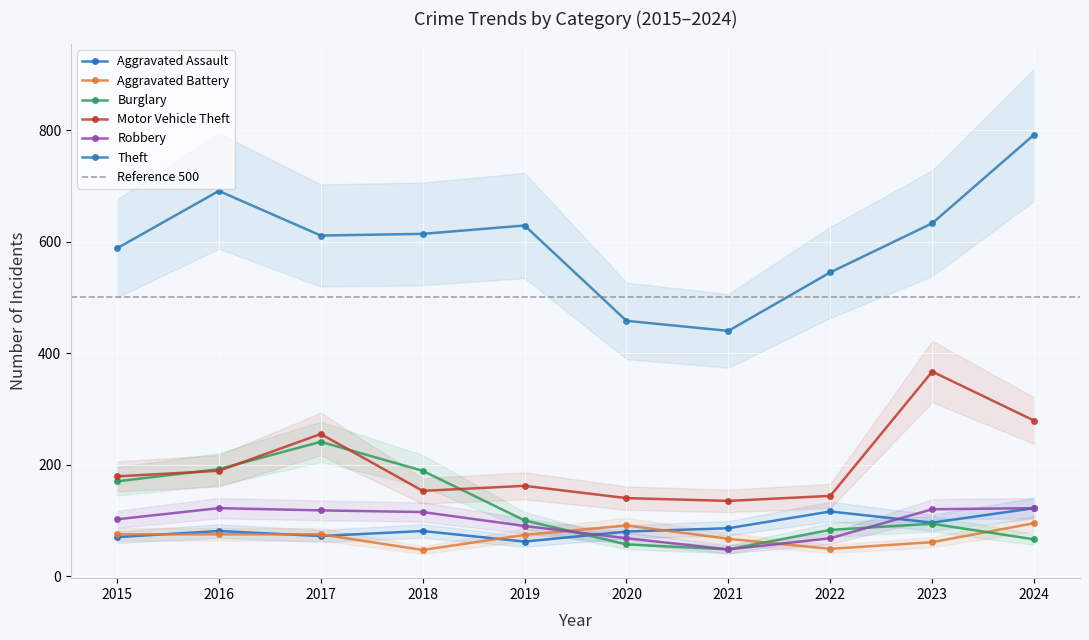

Reading left to right, what are all the values shown in this chart?

Aggravated Assault: 70	81	72	81	62	80	86	116	96	122
Aggravated Battery: 75	75	75	47	74	91	67	49	61	95
Burglary: 170	192	241	189	100	57	48	83	94	66
Motor Vehicle Theft: 179	189	255	153	162	140	135	144	367	279
Robbery: 102	122	118	115	90	68	48	68	120	122
Theft: 588	691	611	614	629	458	440	545	633	792